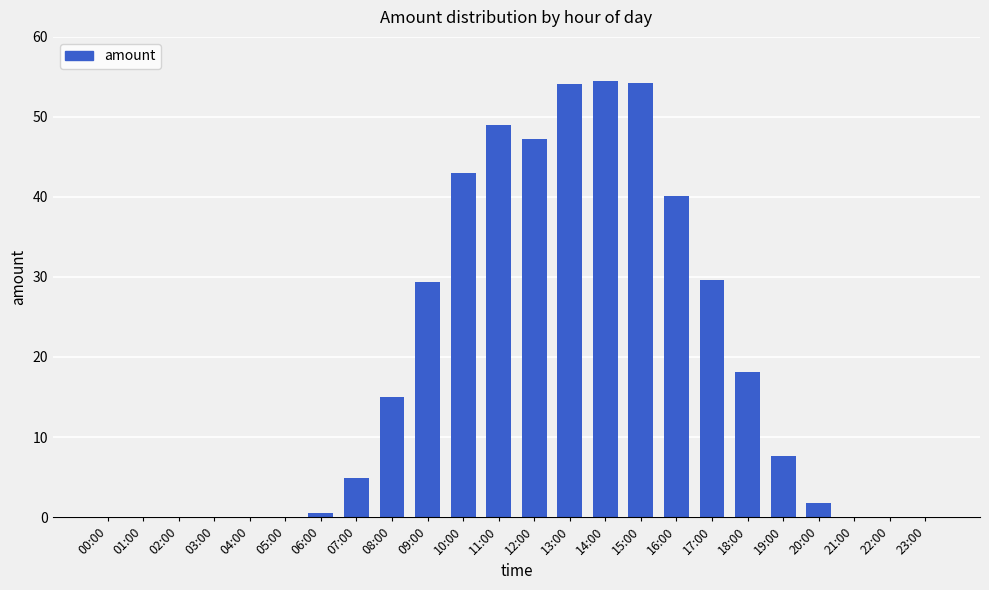

True or false: the data shows 0.0 at 22:00.

True